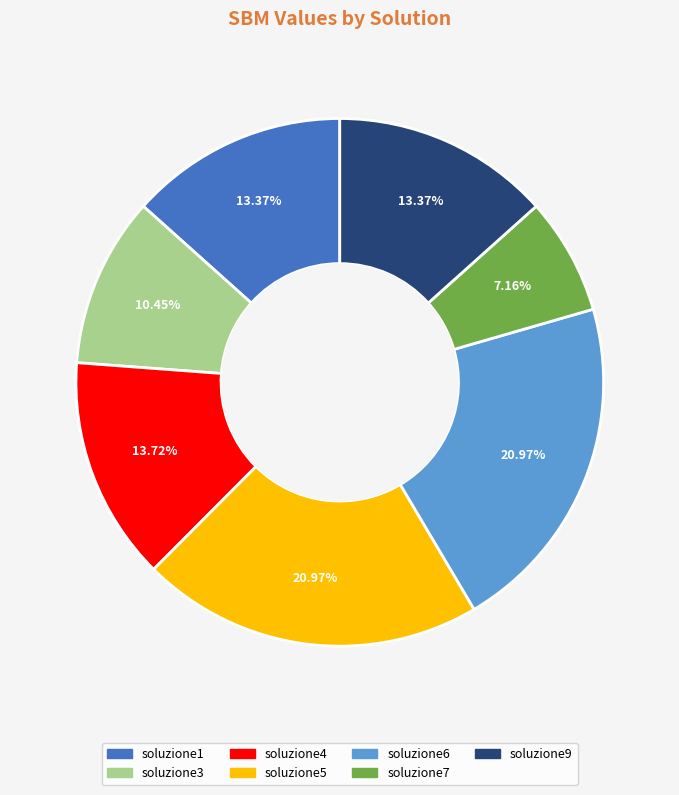

Does any single category account for the majority?

No